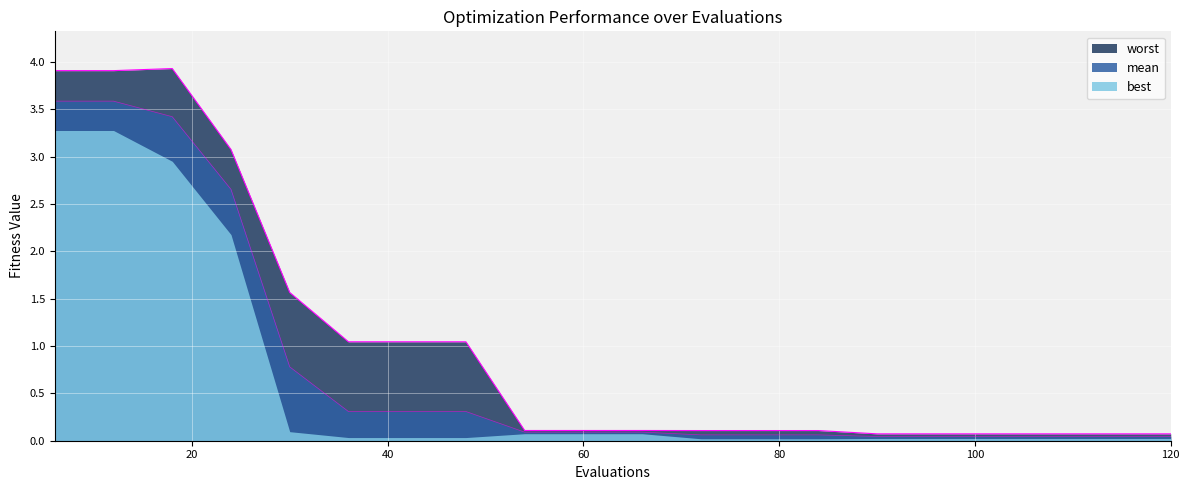

Which label corresponds to the smallest value in the chart?

90